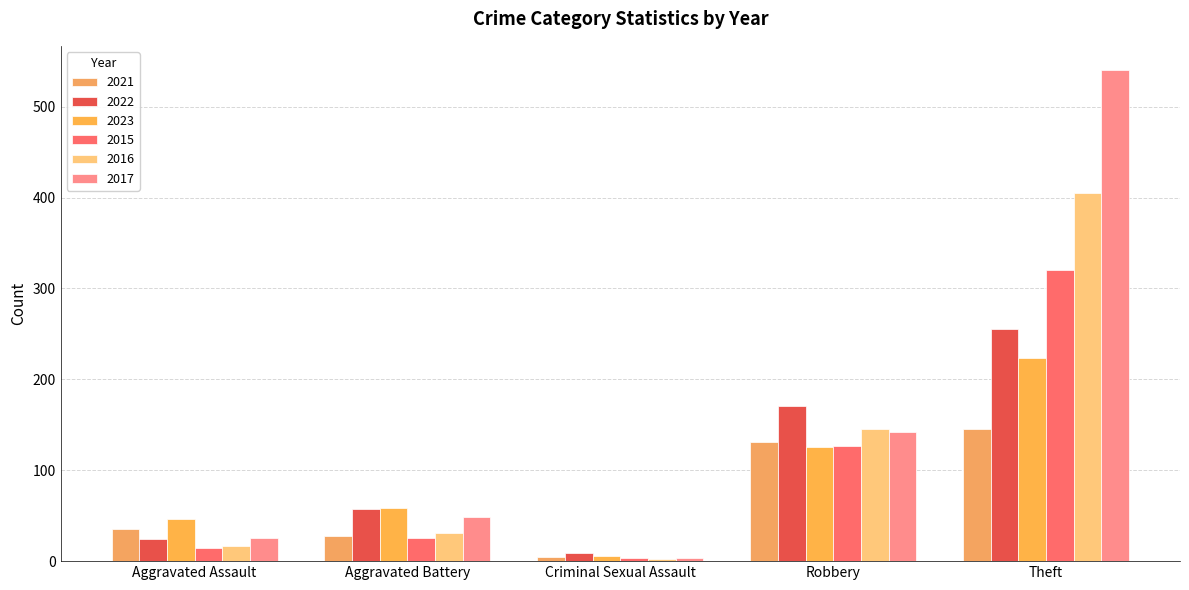

How many bars are there in total?

30